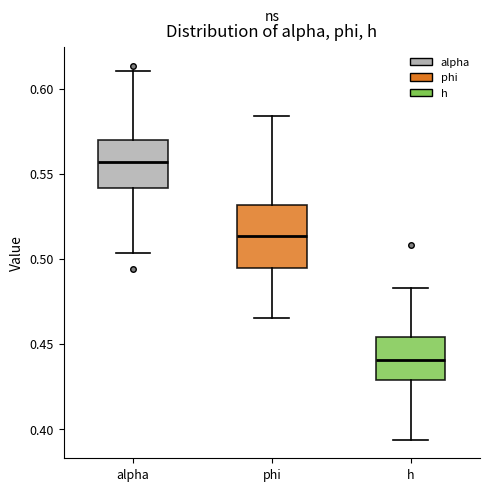

Which box's median line is the lowest?

h